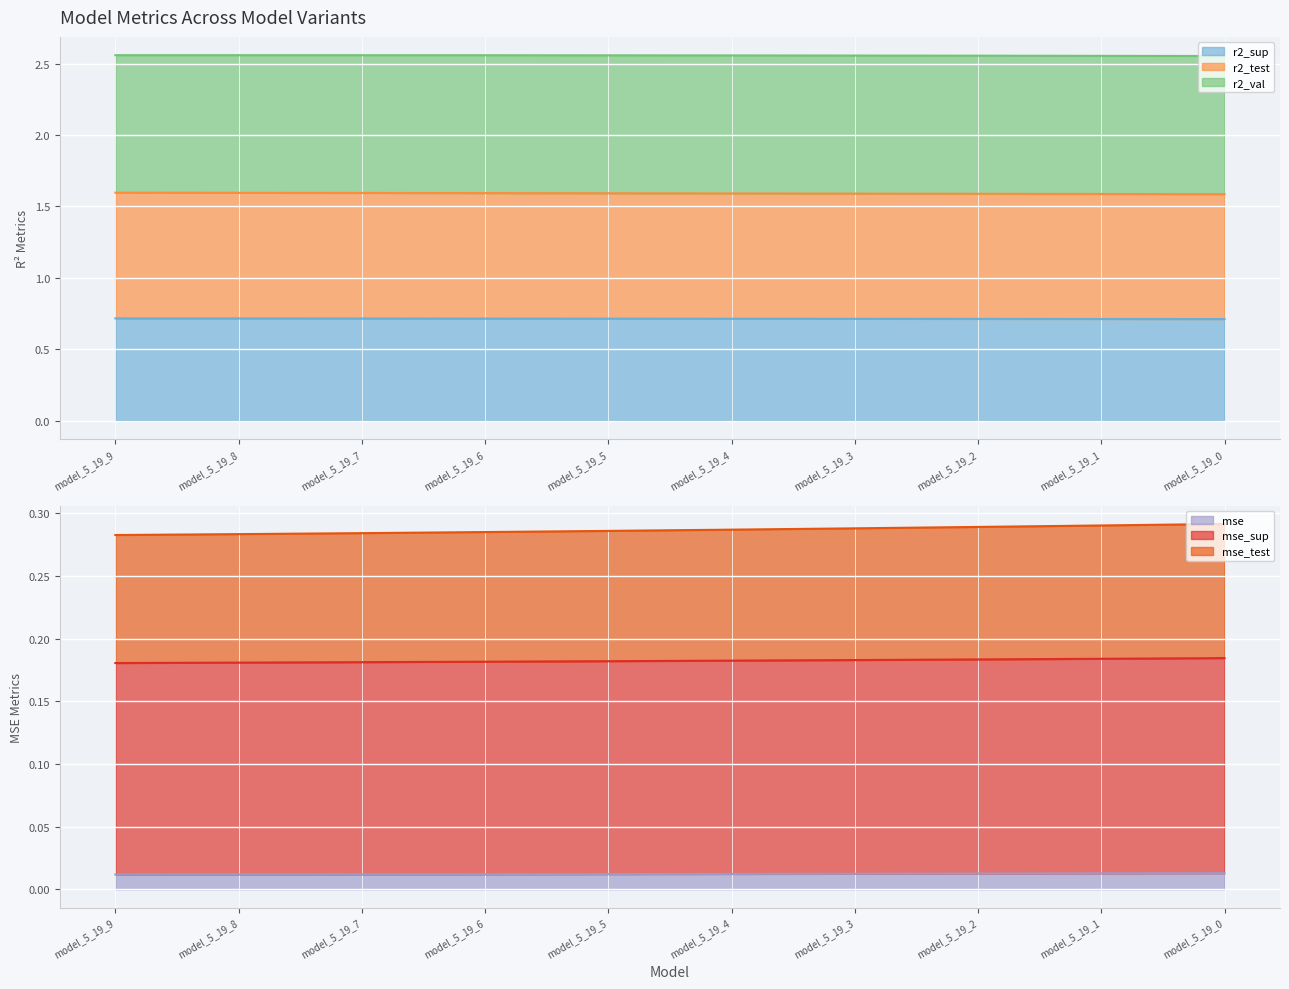

What is the minimum value for r2_sup?

0.7